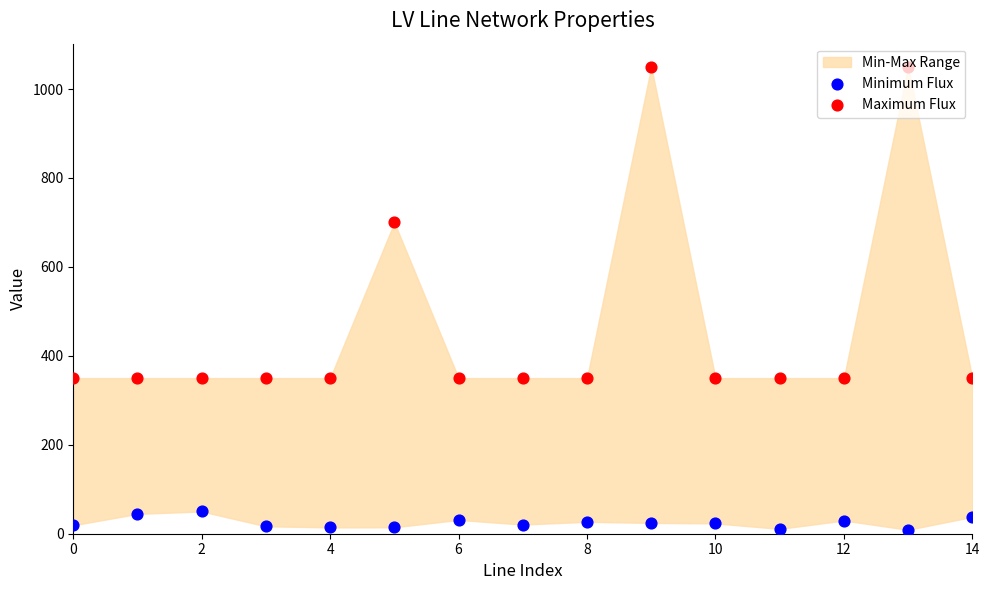

Is the value of Maximum Flux at 11 greater than the value of Minimum Flux at 14?

Yes